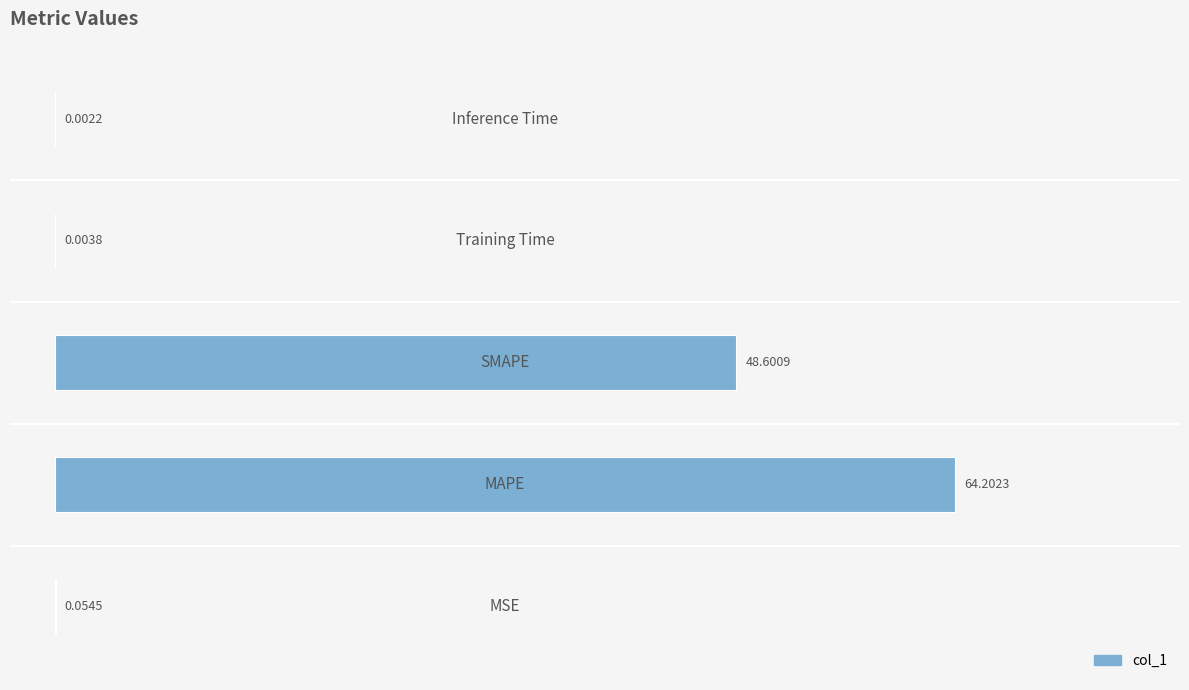

What is the average value?

22.6